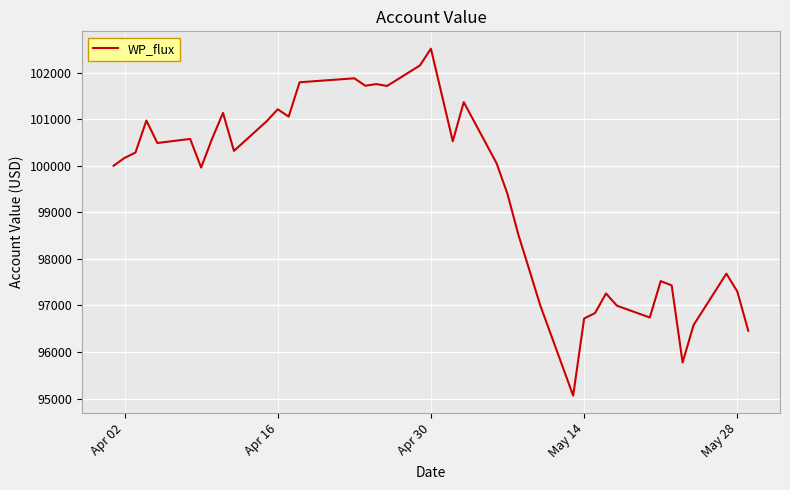

What is the smallest value displayed?

95064.3